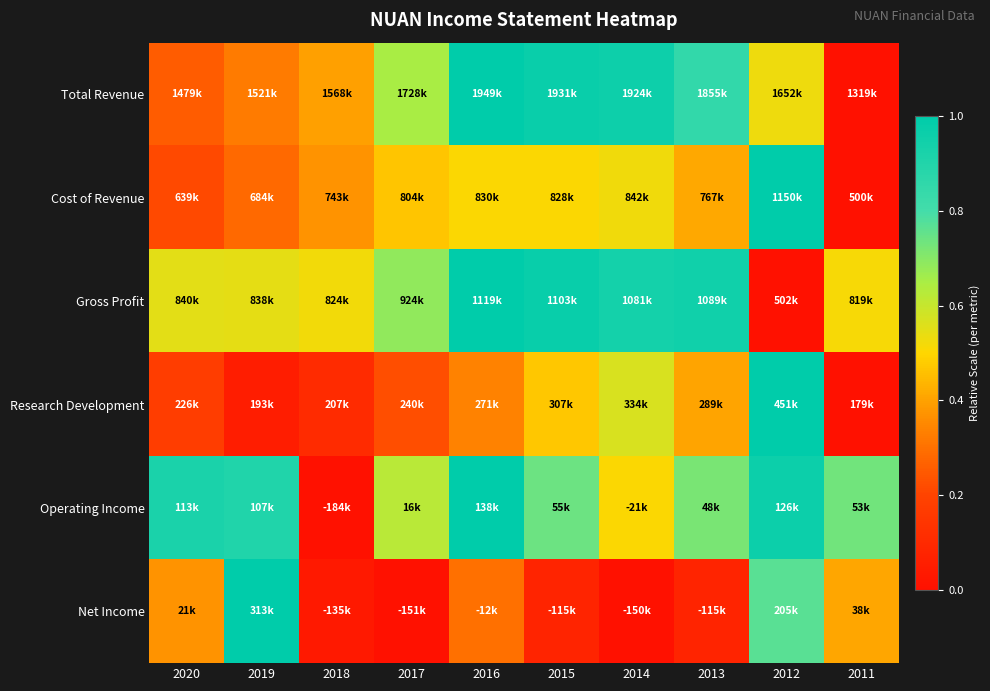

Reading left to right, list all the values displayed in this chart.

Total Revenue: 2020=0.3	2019=0.3	2018=0.4	2017=0.6	2016=1.0	2015=1.0	2014=1.0	2013=0.9	2012=0.5	2011=0.0
Cost of Revenue: 2020=0.2	2019=0.3	2018=0.4	2017=0.5	2016=0.5	2015=0.5	2014=0.5	2013=0.4	2012=1.0	2011=0.0
Gross Profit: 2020=0.5	2019=0.5	2018=0.5	2017=0.7	2016=1.0	2015=1.0	2014=0.9	2013=1.0	2012=0.0	2011=0.5
Research Development: 2020=0.2	2019=0.0	2018=0.1	2017=0.2	2016=0.3	2015=0.5	2014=0.6	2013=0.4	2012=1.0	2011=0.0
Operating Income: 2020=0.9	2019=0.9	2018=0.0	2017=0.6	2016=1.0	2015=0.7	2014=0.5	2013=0.7	2012=1.0	2011=0.7
Net Income: 2020=0.4	2019=1.0	2018=0.0	2017=0.0	2016=0.3	2015=0.1	2014=0.0	2013=0.1	2012=0.8	2011=0.4